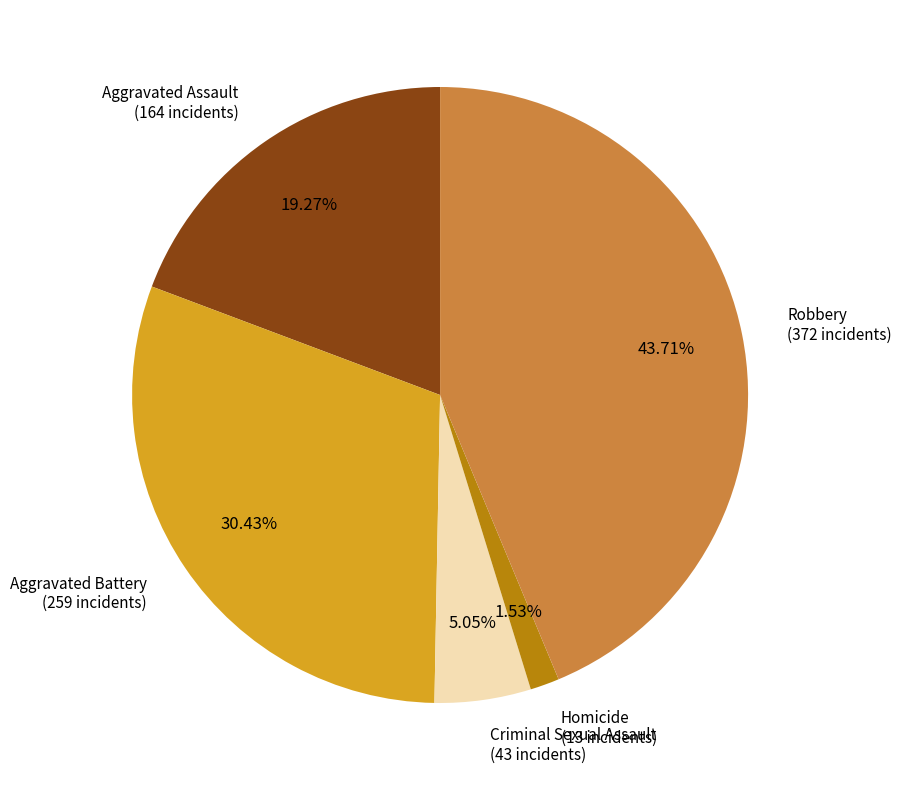

To the nearest percent, what portion does Aggravated Assault represent?

19%